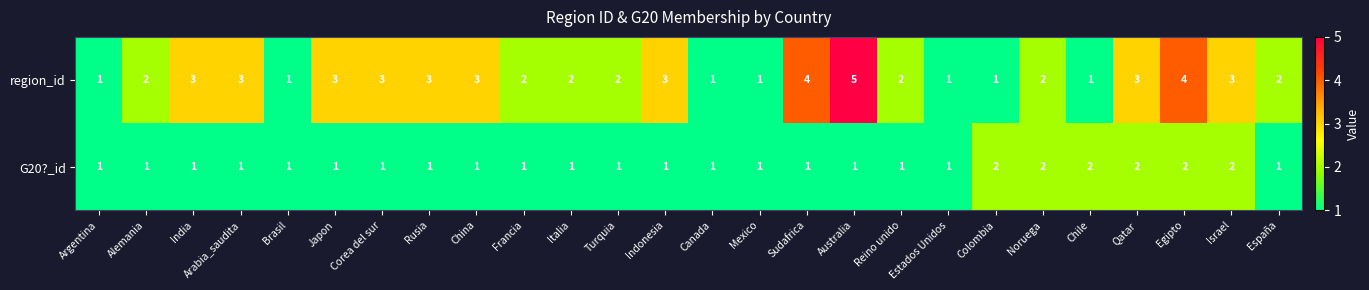

List the series in order of their overall mean, highest first.

region_id, G20?_id